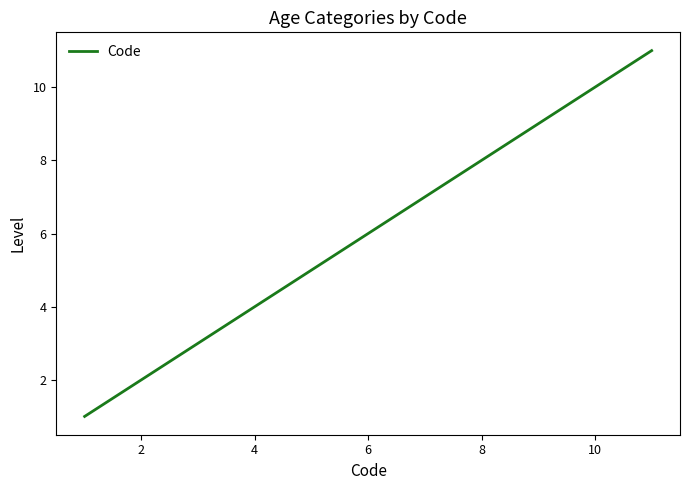

Does the chart display data point markers on the line(s)?

No